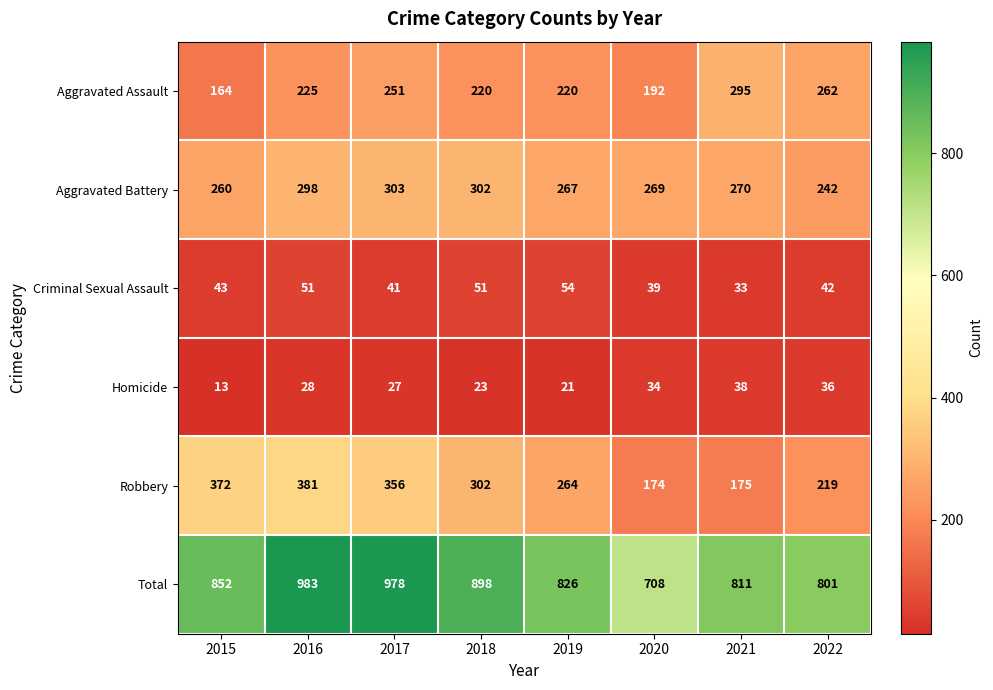

At which label is Robbery closest to 277?

2019